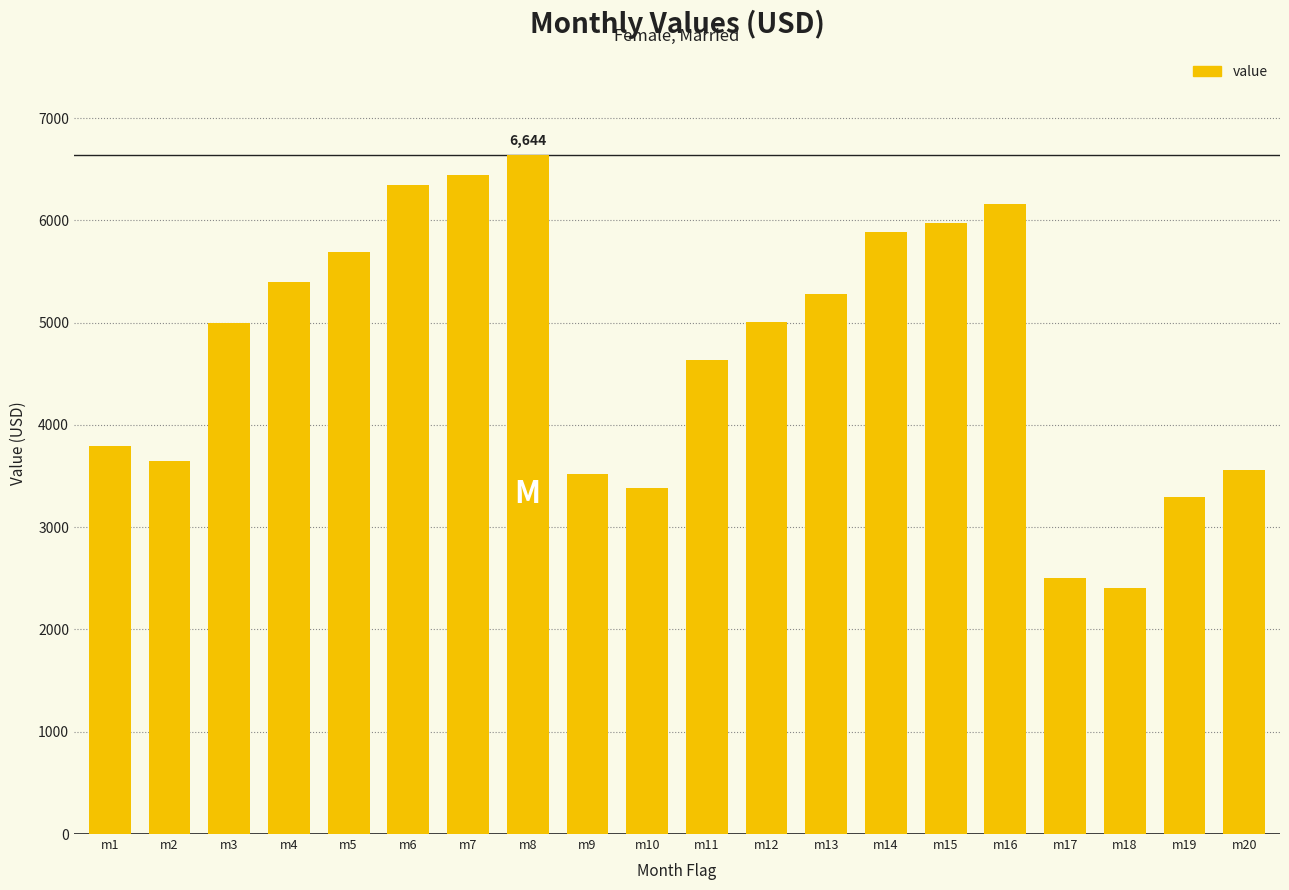

Where is the data nearest to the value 4524?

m11